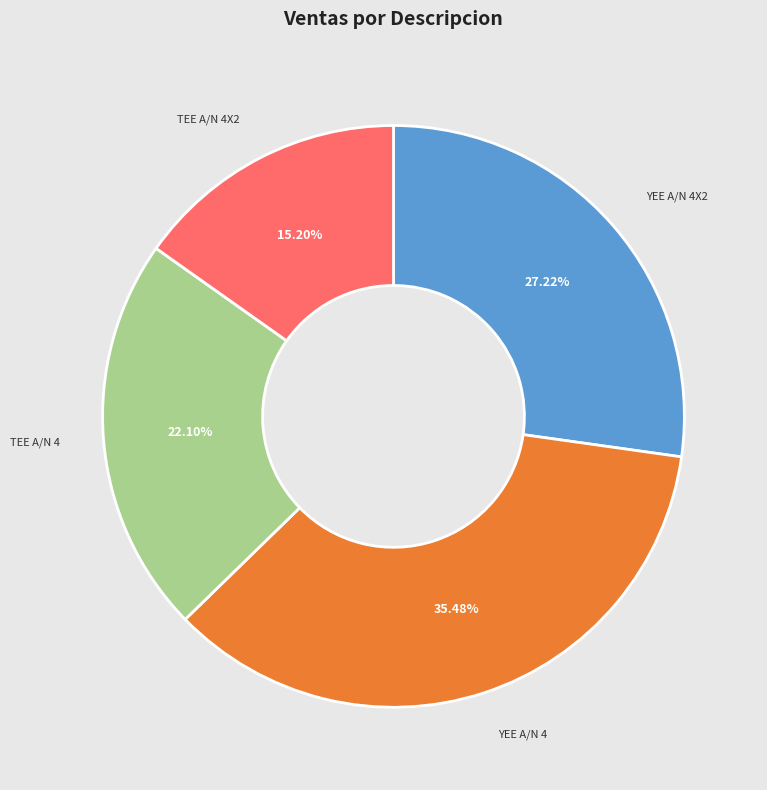

How many segments does this pie chart have?

4